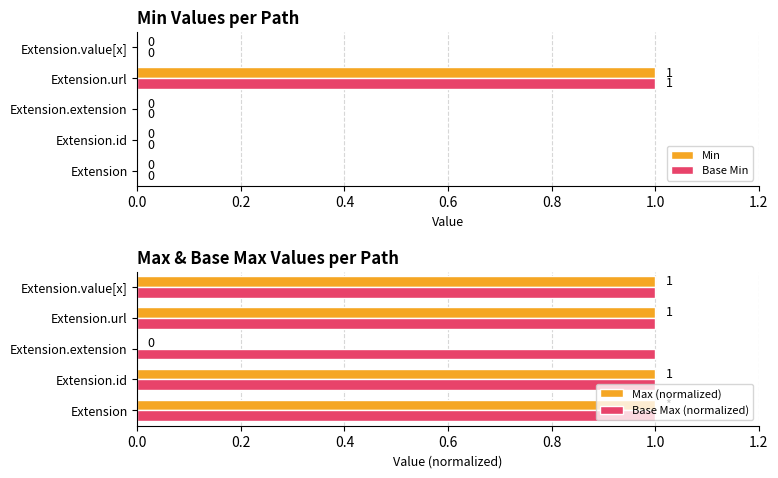

List the series in order of their peak value, highest first.

Min, Base Min, Max (normalized), Base Max (normalized)